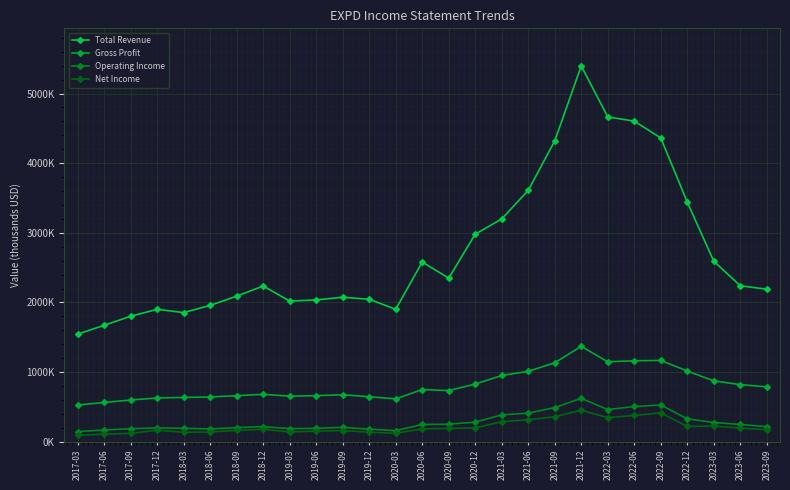

Which series changed the most between 2017-06 and 2020-03?

Total Revenue